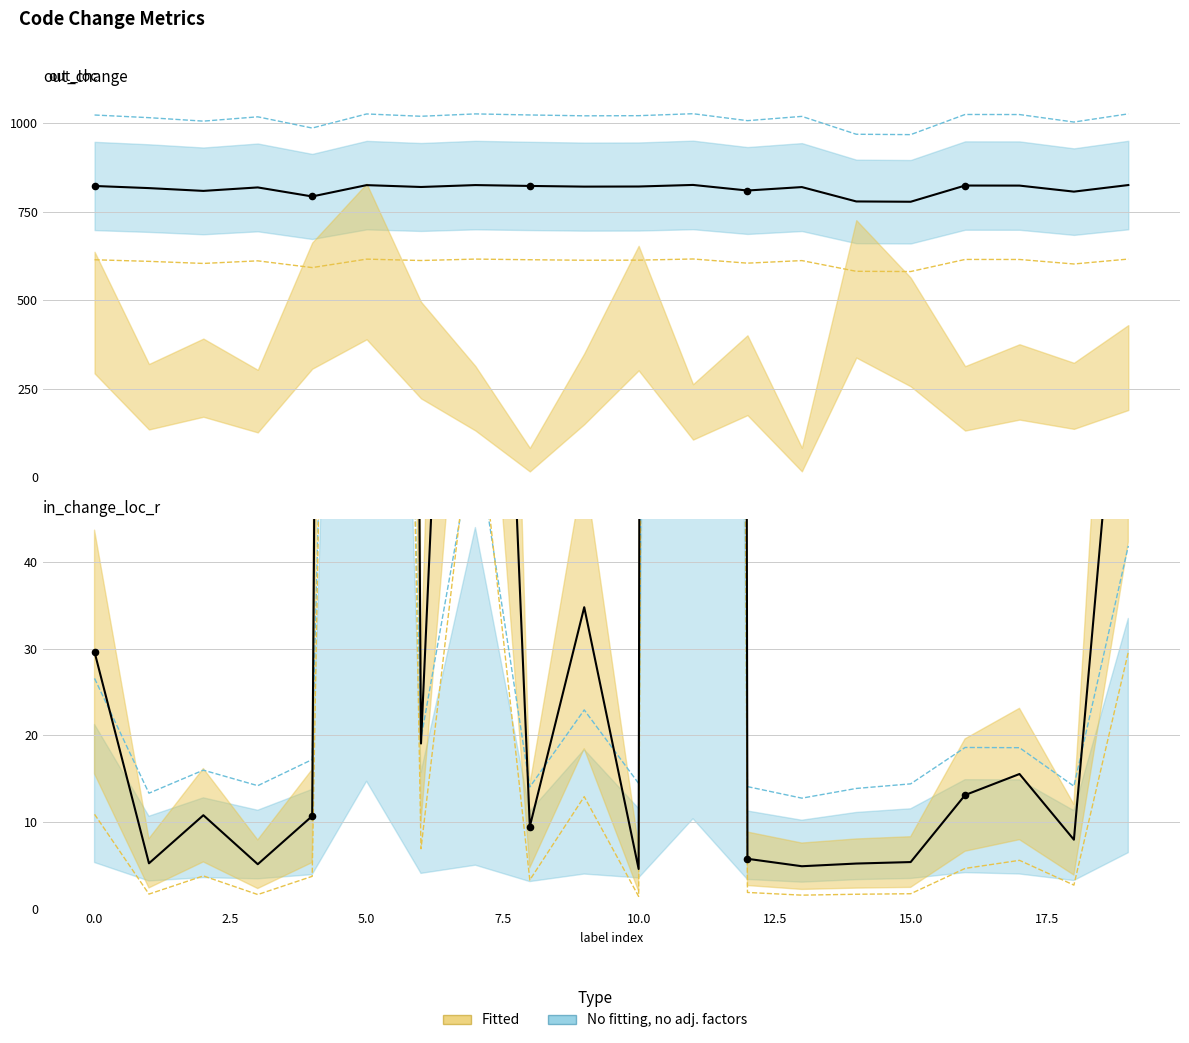

Which series reaches the maximum Y coordinate?

in_change_loc_r